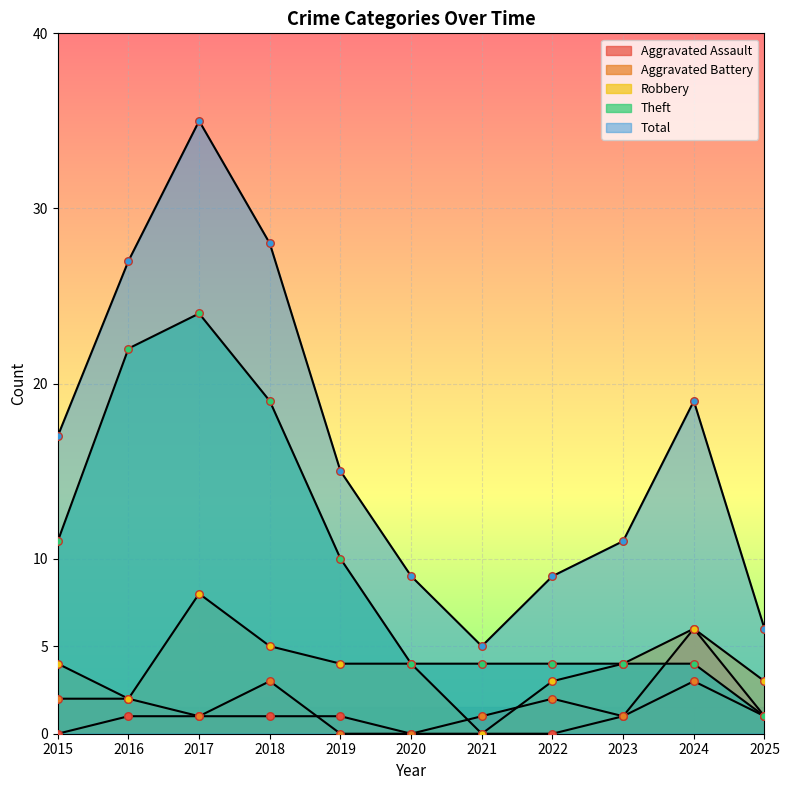

Which series has the largest Y range (max minus min)?

Total